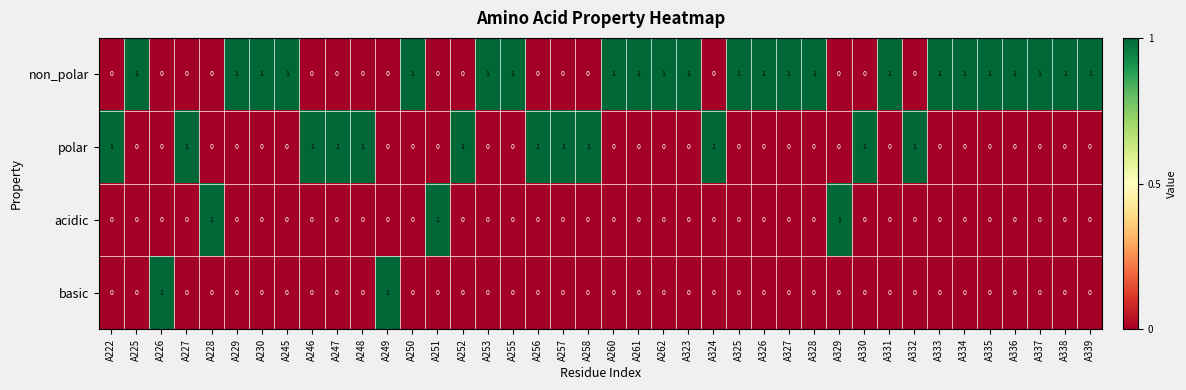

Count the basic values in the range 0 to 1.

40